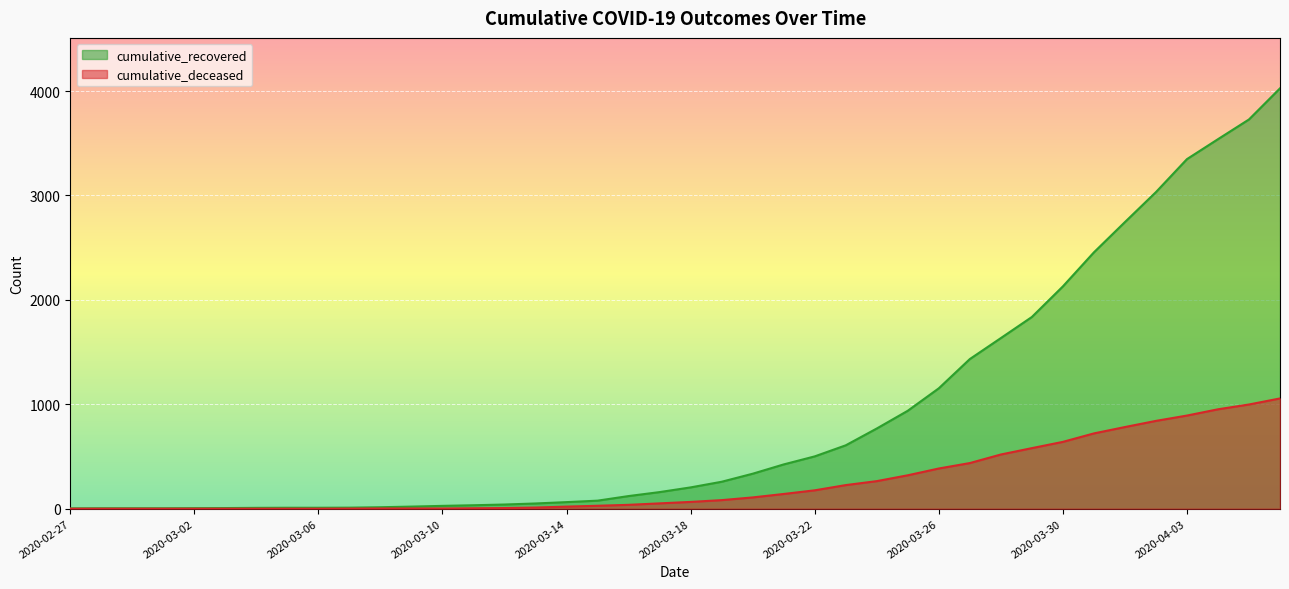

What is the sum of all cumulative_deceased values?

10349